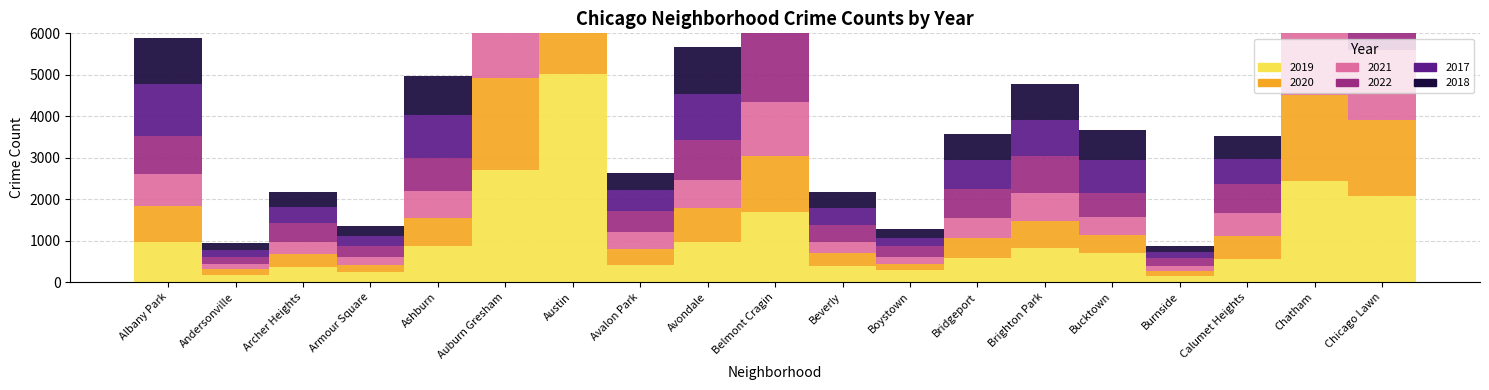

What is the difference between the maximum and minimum values in the 2018 series?

5003